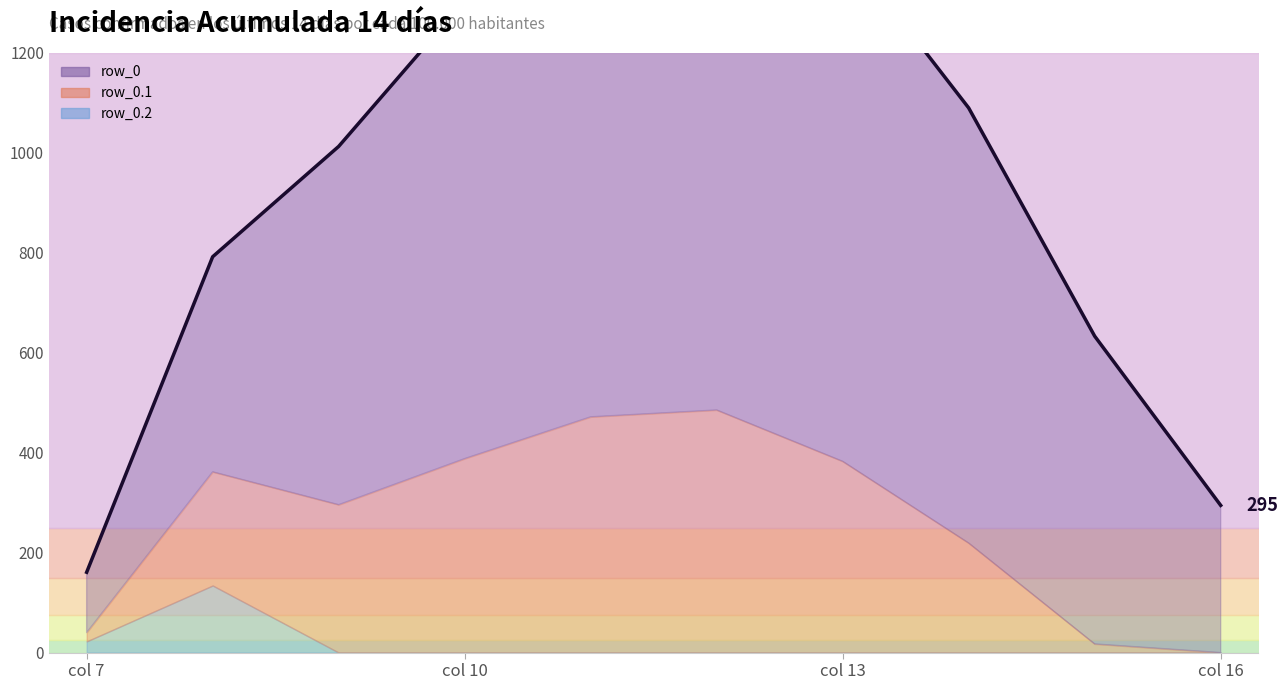

What position from the left is col 7?

1